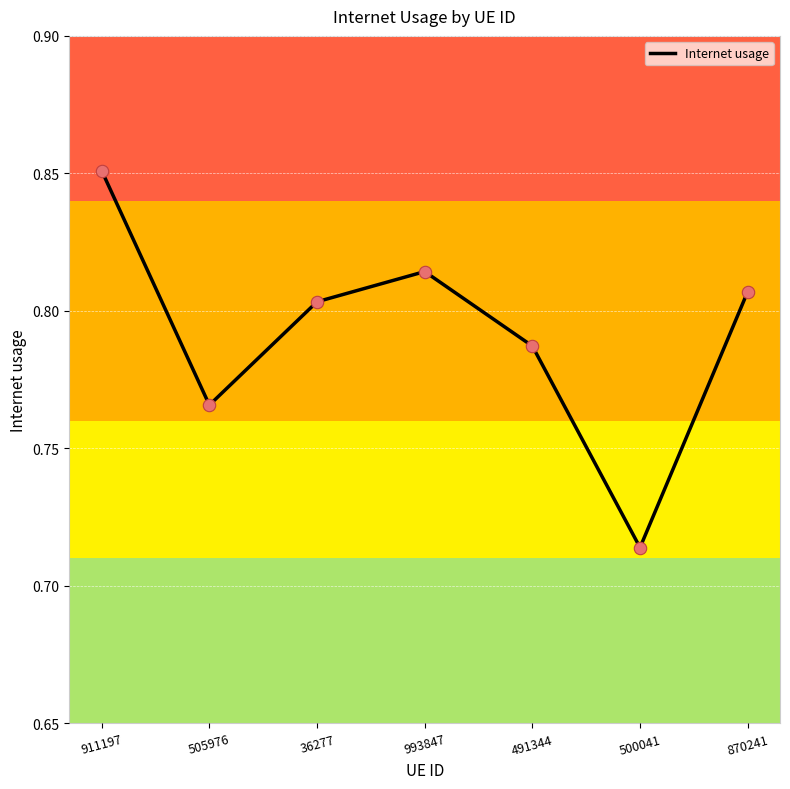

What is the change in value from 491344 to 500041?

-0.1